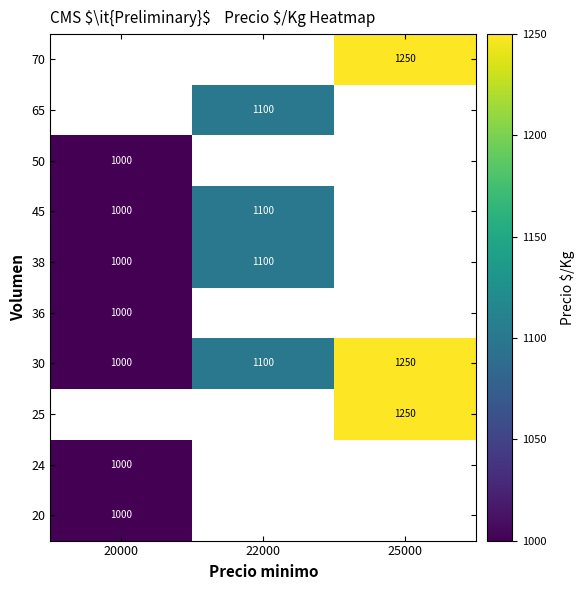

Is it true that 45 equals 1100 at 22000?

True